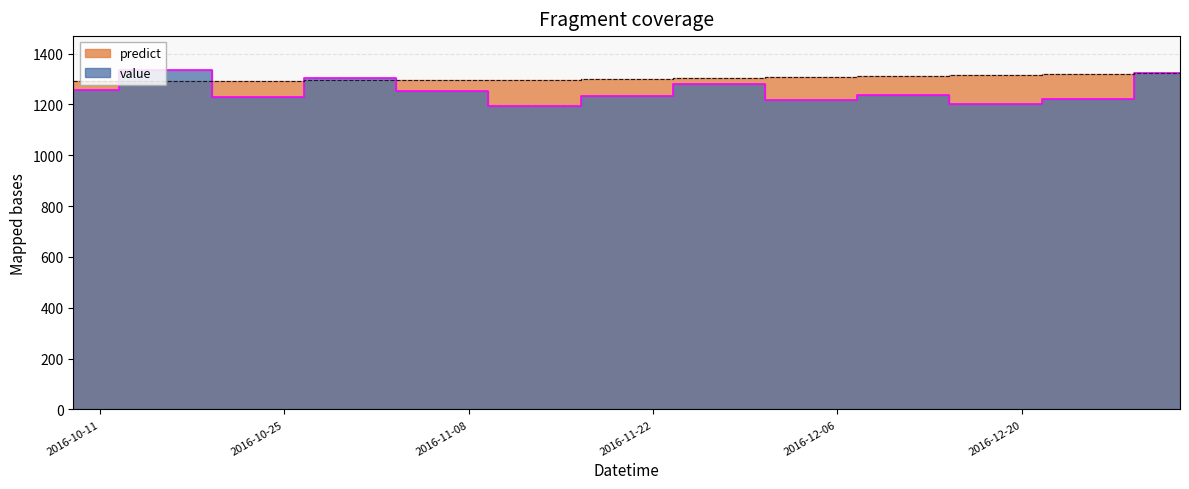

How many values in the predict series exceed 1299?

7